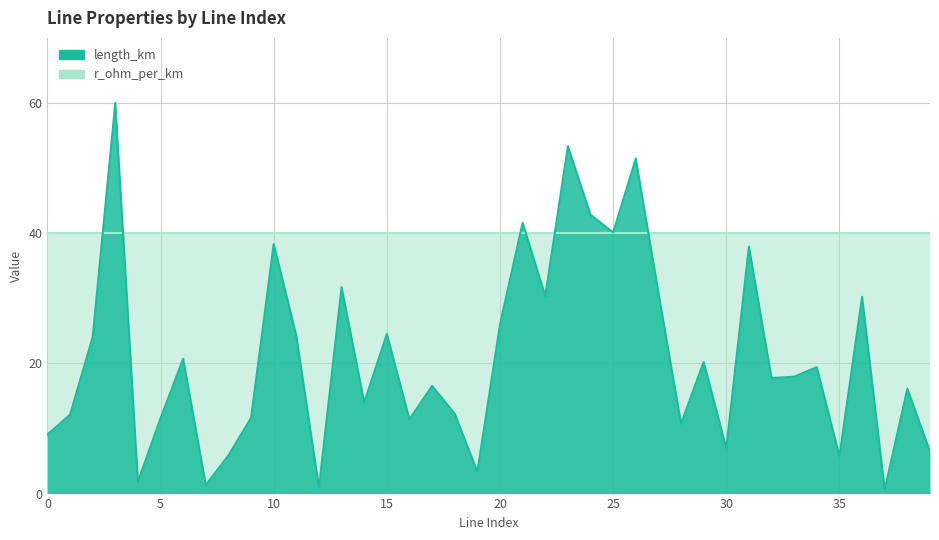

Reading left to right, transcribe all the data shown in this chart.

0=9.1	1=12.1	2=24.0	3=60.0	4=1.8	5=11.6	6=20.7	7=1.3	8=5.9	9=11.6	10=38.3	11=24.3	12=0.9	13=31.7	14=14.0	15=24.5	16=11.4	17=16.6	18=12.3	19=3.4	20=26.0	21=41.6	22=30.3	23=53.4	24=42.8	25=40.1	26=51.5	27=30.9	28=10.7	29=20.2	30=7.0	31=37.9	32=17.7	33=18.0	34=19.4	35=5.8	36=30.2	37=0.6	38=16.1	39=6.5